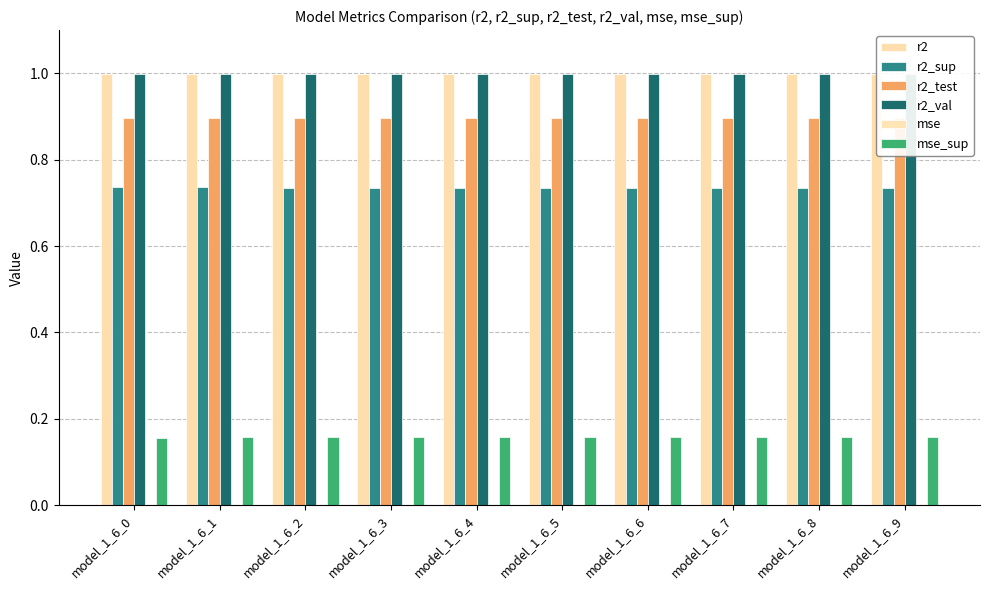

True or false: mse_sup has a value of 0.0 at model_1_6_6.

False